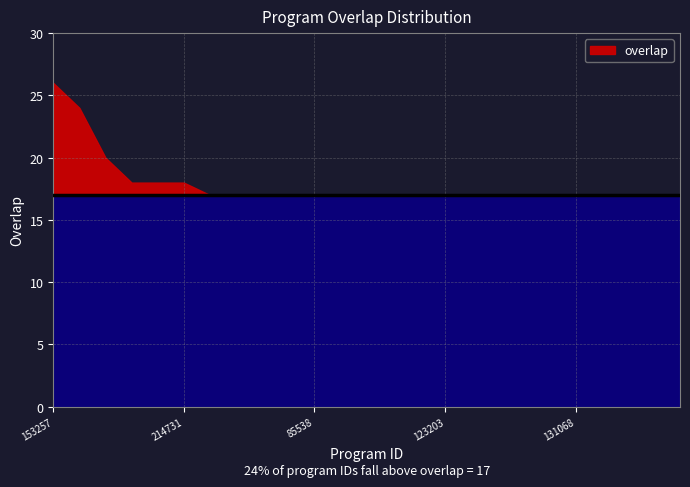

Reading left to right, extract all data points from this chart.

153257=26	309372=24	152015=20	51667=18	186942=18	214731=18	4448=17	50488=17	52760=17	78904=17	85538=17	97813=17	109363=17	110807=17	121670=17	123203=17	125562=17	125563=17	131064=17	131066=17	131068=17	145544=17	145766=17	178875=17	240930=17